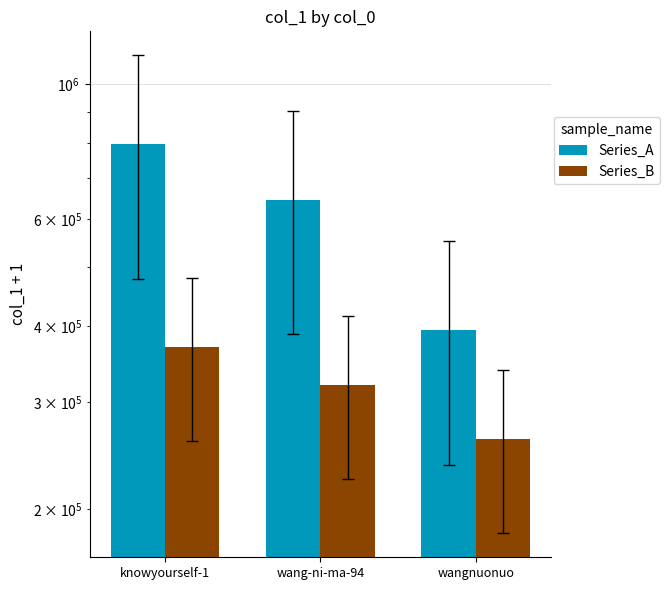

Where is Series_B nearest to the value 314945?

wang-ni-ma-94